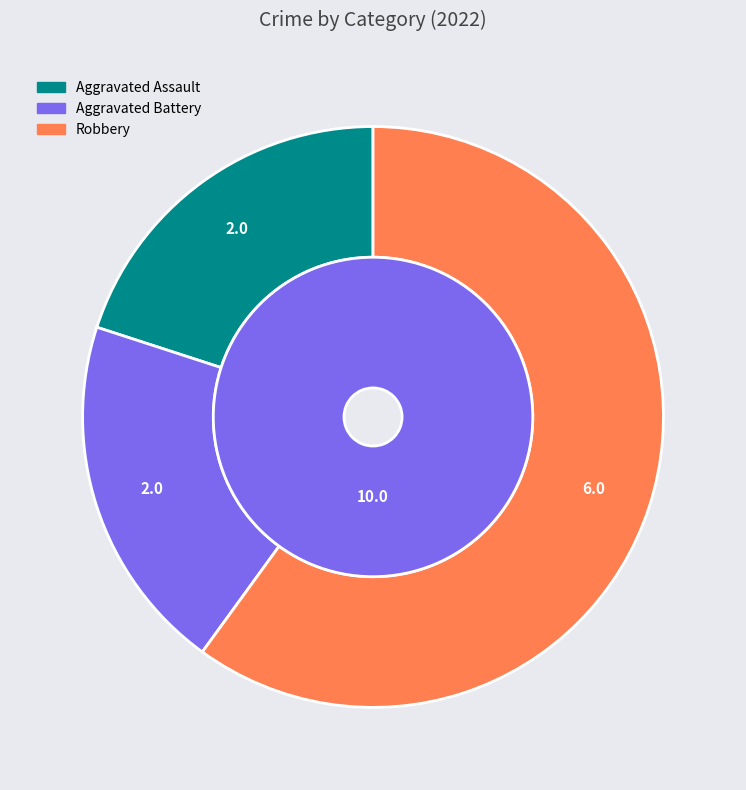

To the nearest percent, what portion does Robbery represent?

60%